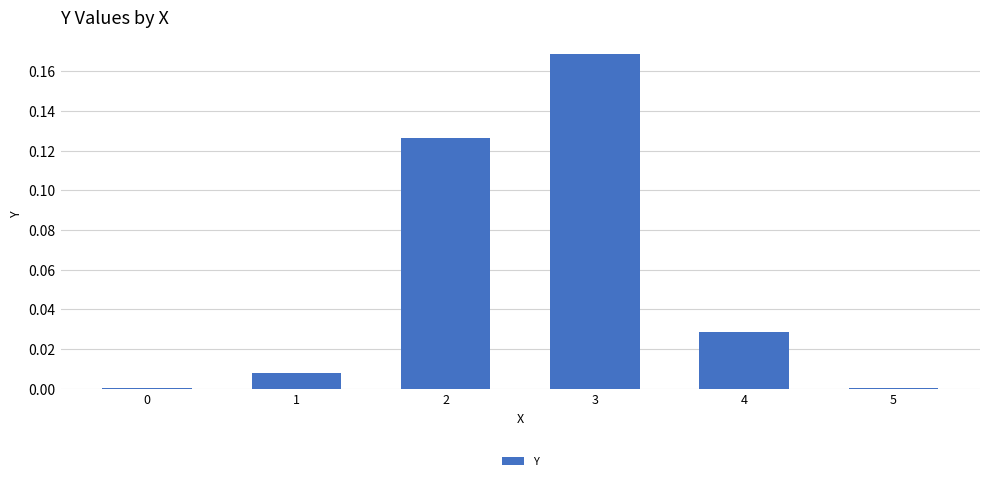

What is the change in value from 1 to 3?

+0.2